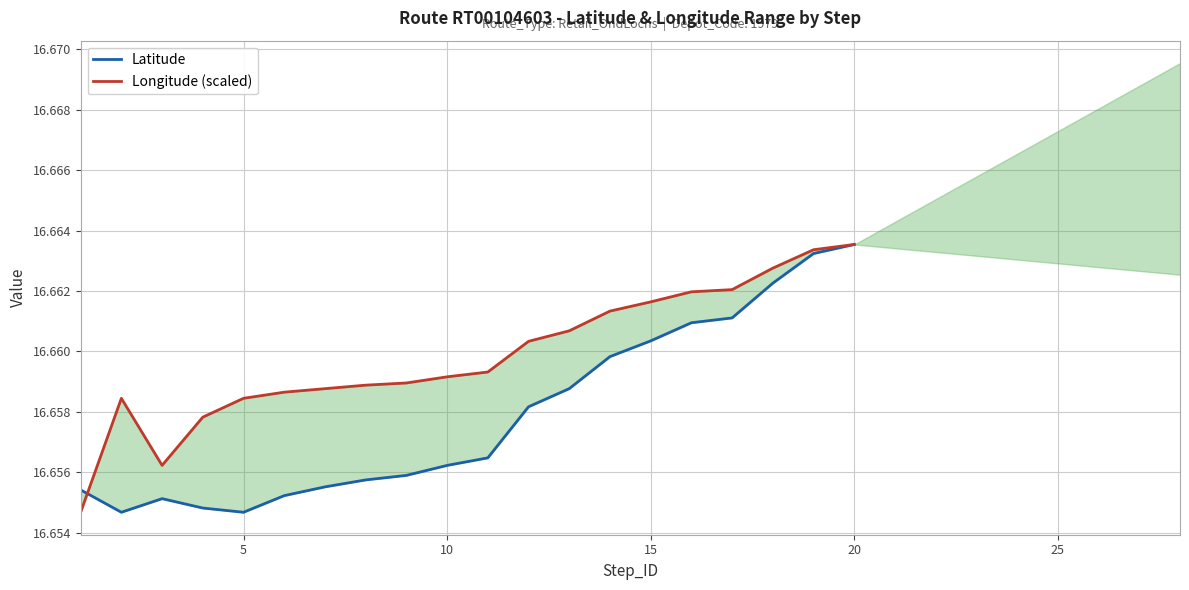

Is this an area chart (filled region under the line)?

No